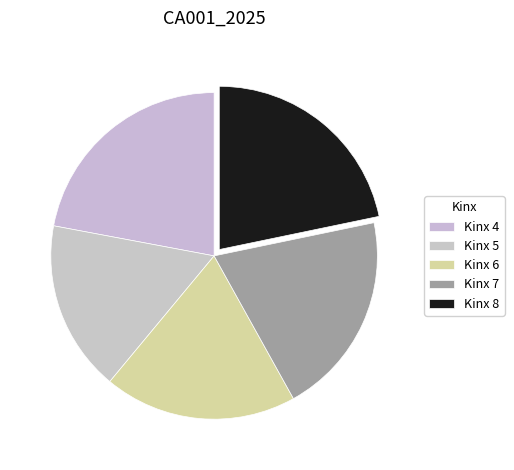

How many slices are in this pie chart?

5